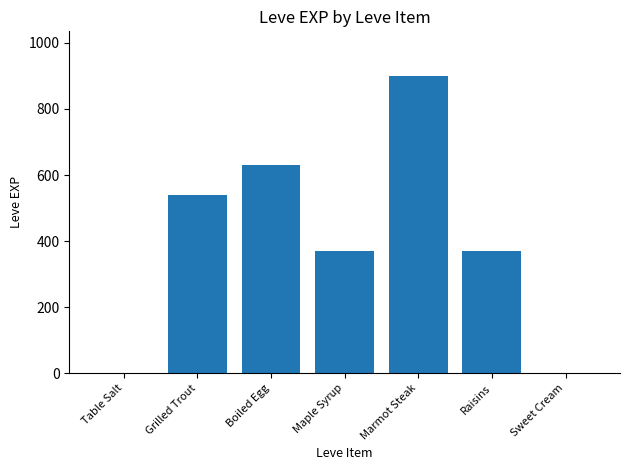

Which category has the highest value across all series?

Marmot Steak